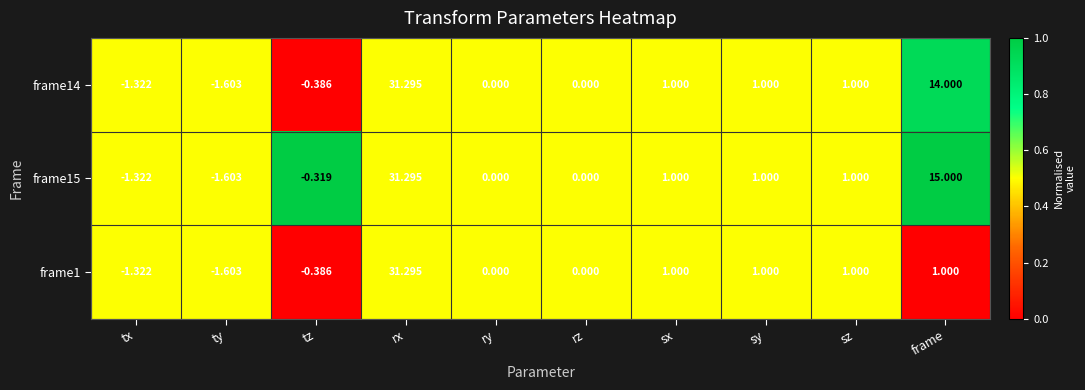

Between rx and frame, which series saw the biggest shift?

frame1